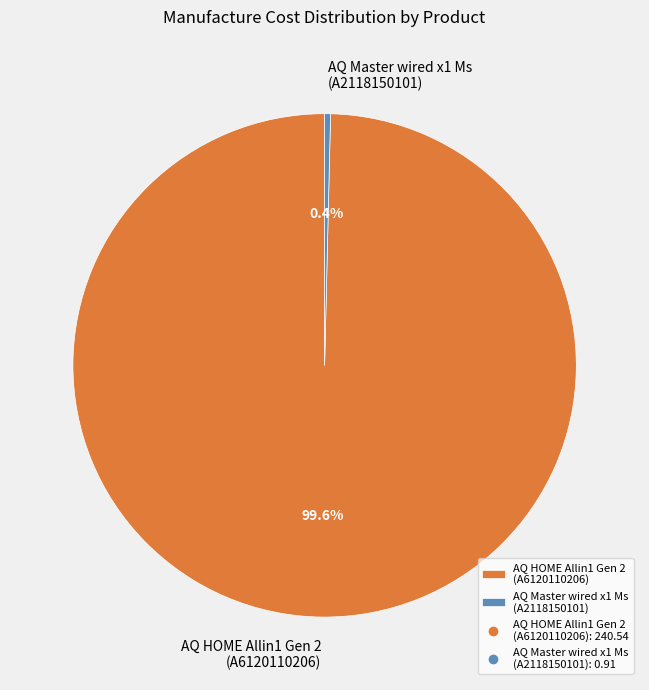

What is the largest slice in the pie chart?

AQ HOME Allin1 Gen 2 (A6120110206)